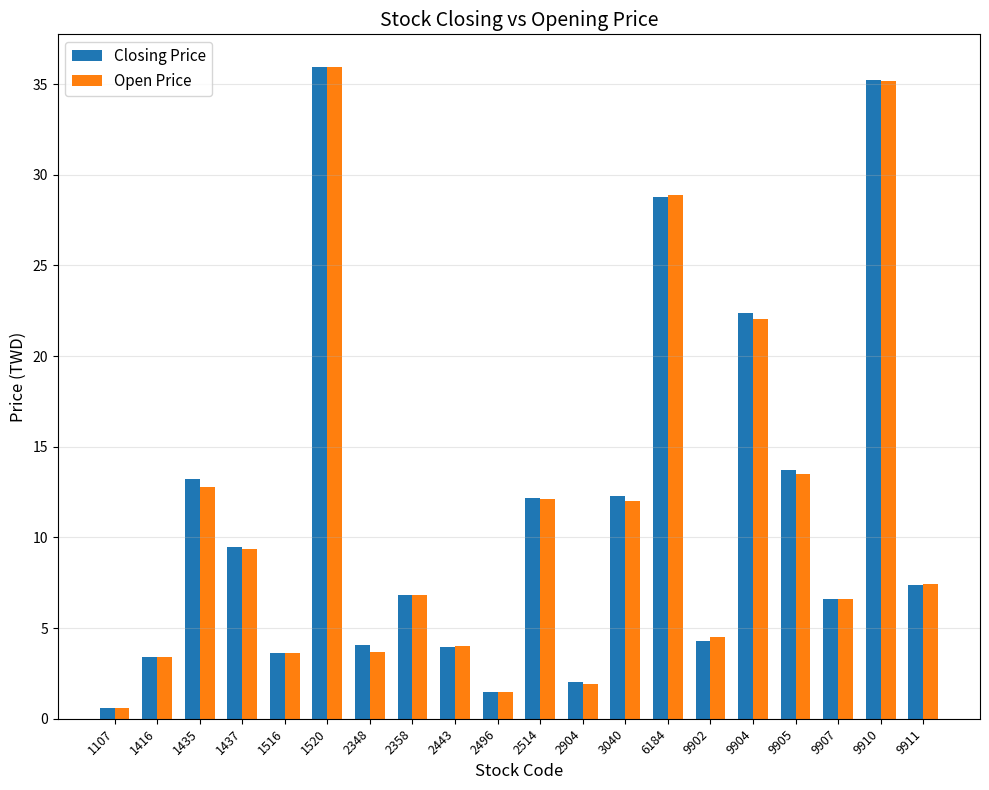

What are all the series names shown in the legend?

Closing Price, Open Price